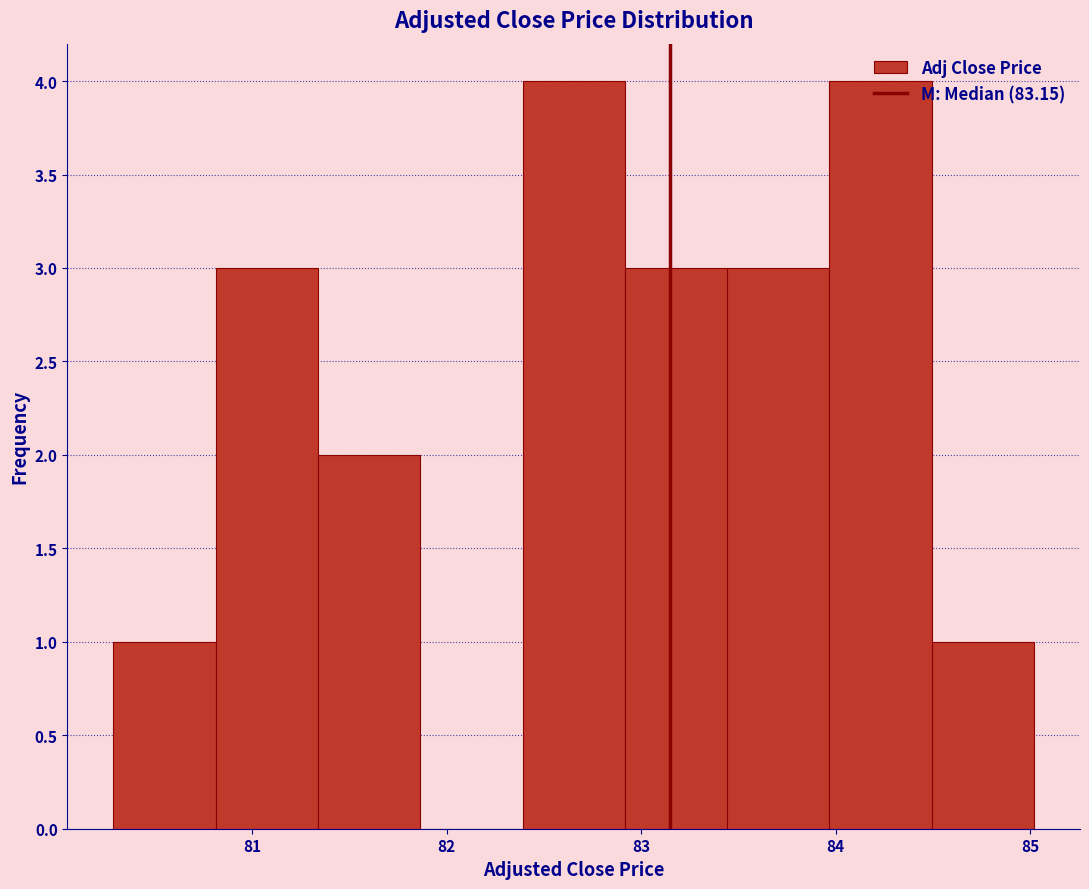

Reading left to right, list every bar in this chart as the range it spans on the x-axis followed by its height. Neither the bar edges nor the heights are printed on the chart, so give them approximately, as read against the axes.

80.3 to 80.8: 1
80.8 to 81.3: 3
81.3 to 81.9: 2
81.9 to 82.4: 0
82.4 to 82.9: 4
82.9 to 83.4: 3
83.4 to 84.0: 3
84.0 to 84.5: 4
84.5 to 85.0: 1